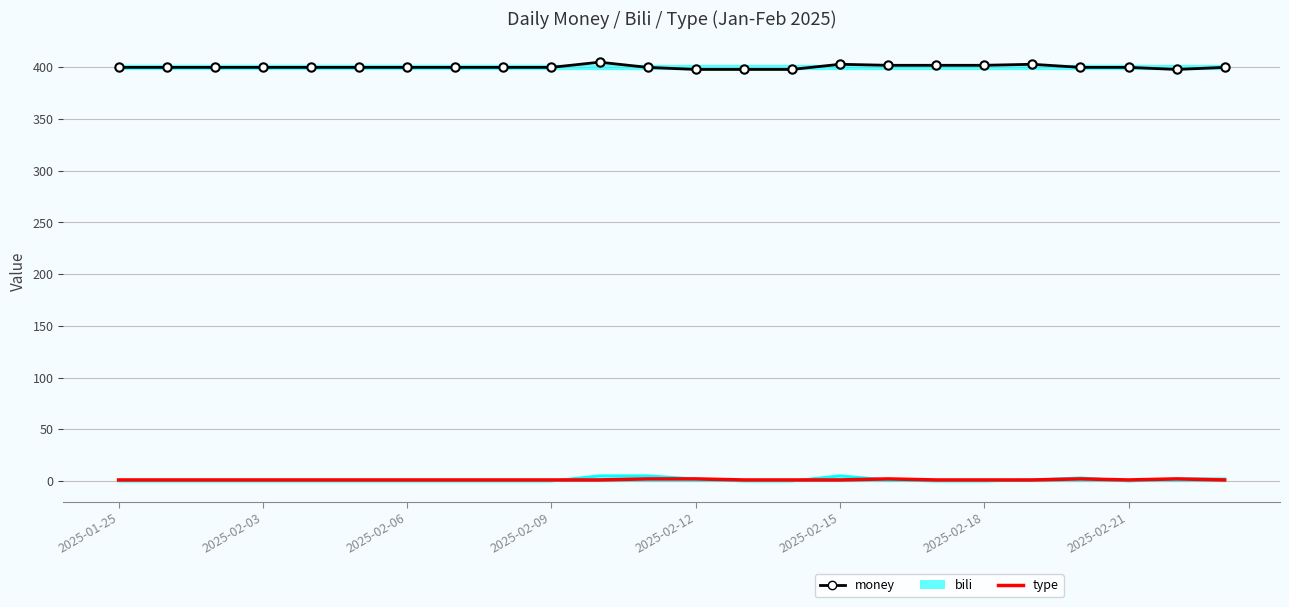

Which series has the largest range (max minus min)?

money